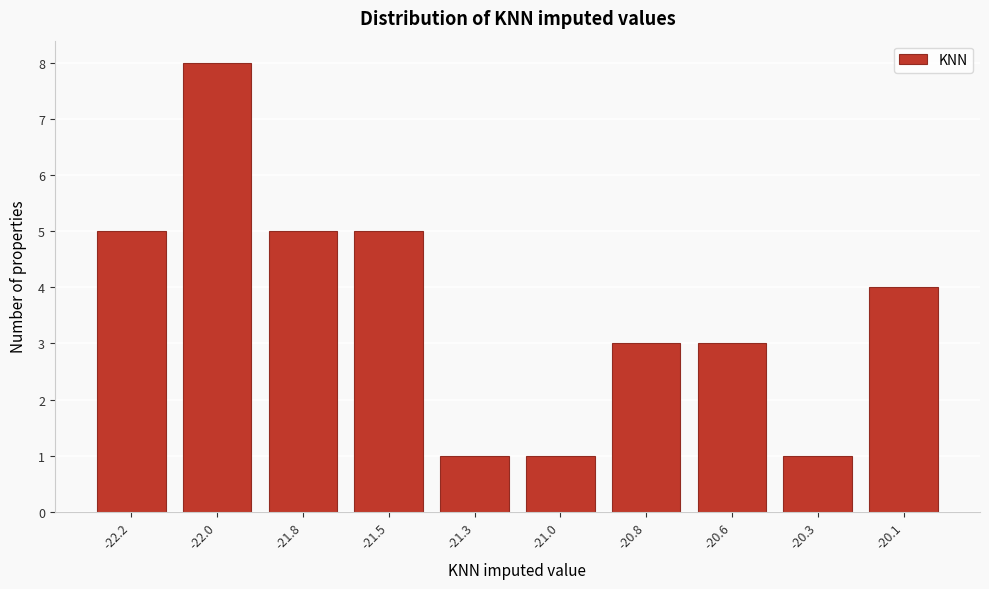

Reading right to left, transcribe all the data shown in this chart.

-20.1=4	-20.3=1	-20.6=3	-20.8=3	-21.0=1	-21.3=1	-21.5=5	-21.8=5	-22.0=8	-22.2=5